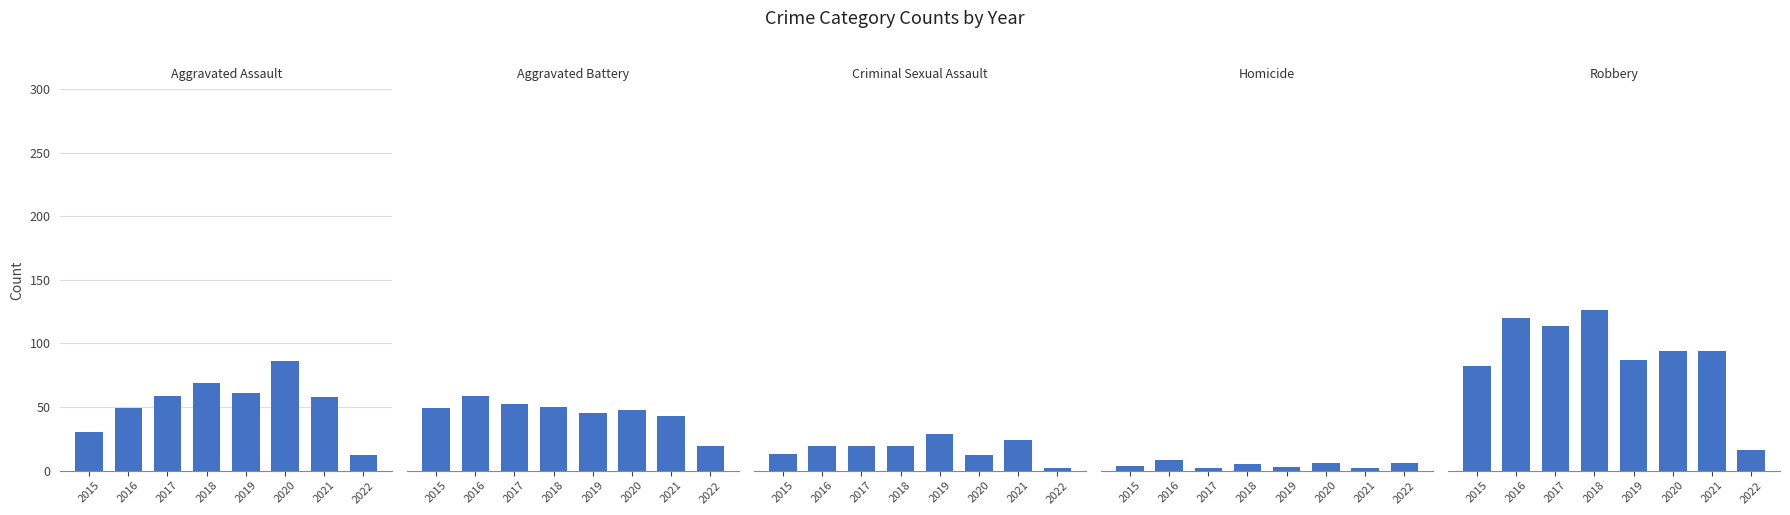

What is the total value across all series at 2022?

55